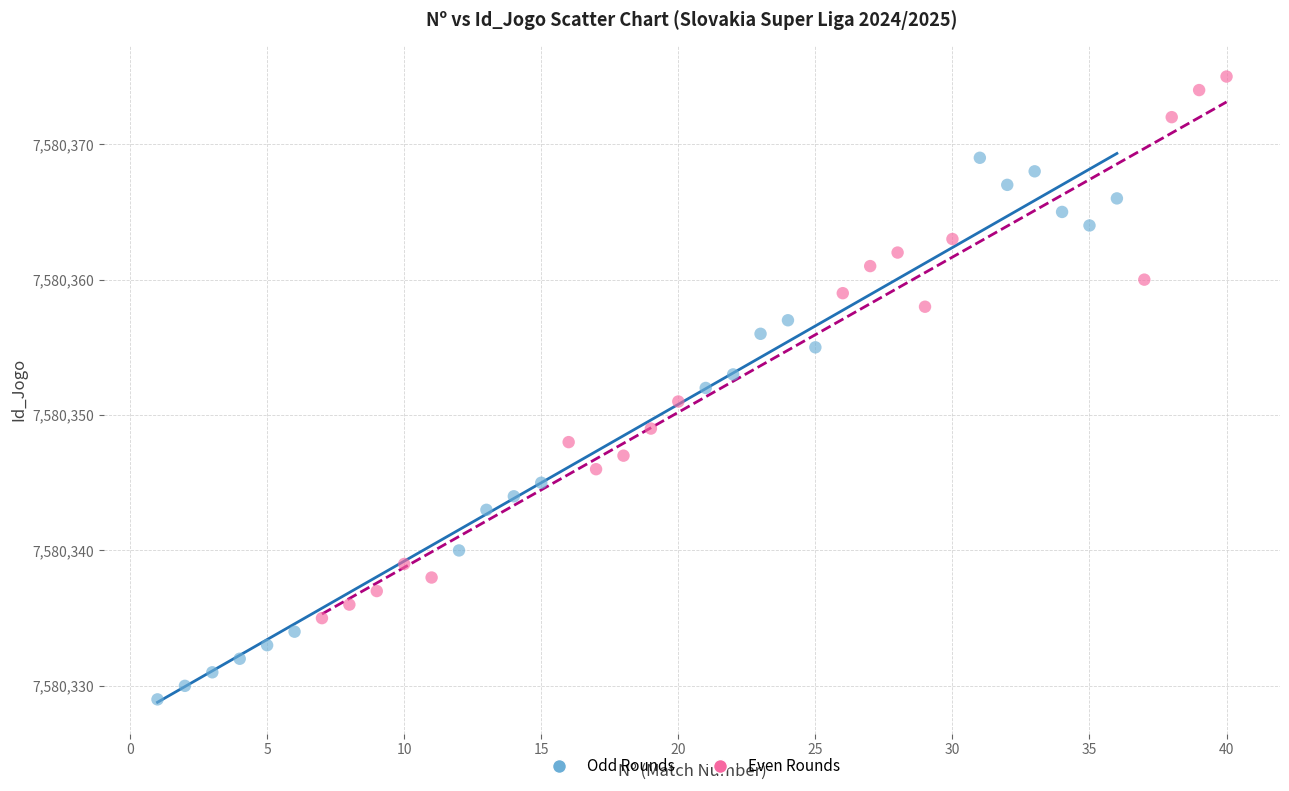

Which series contains the highest Y value?

Even Rounds